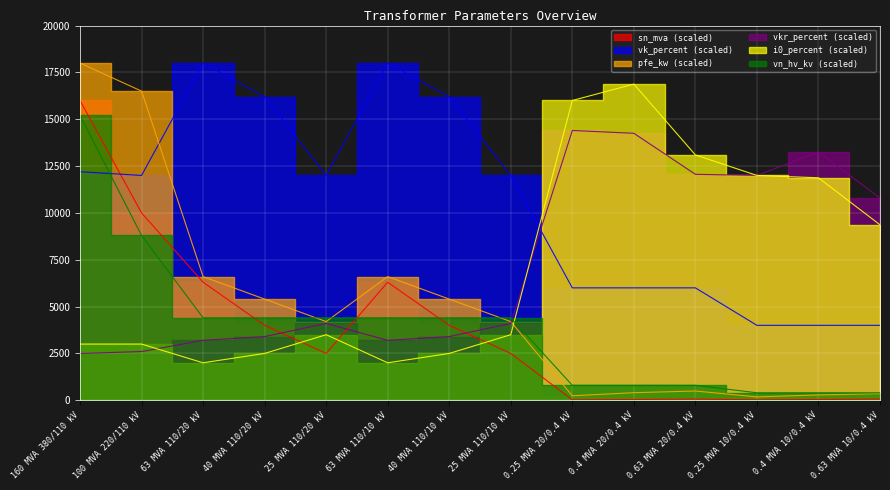

Is it true that vkr_percent equals 12000.0 at 0.25 MVA 10/0.4 kV?

True